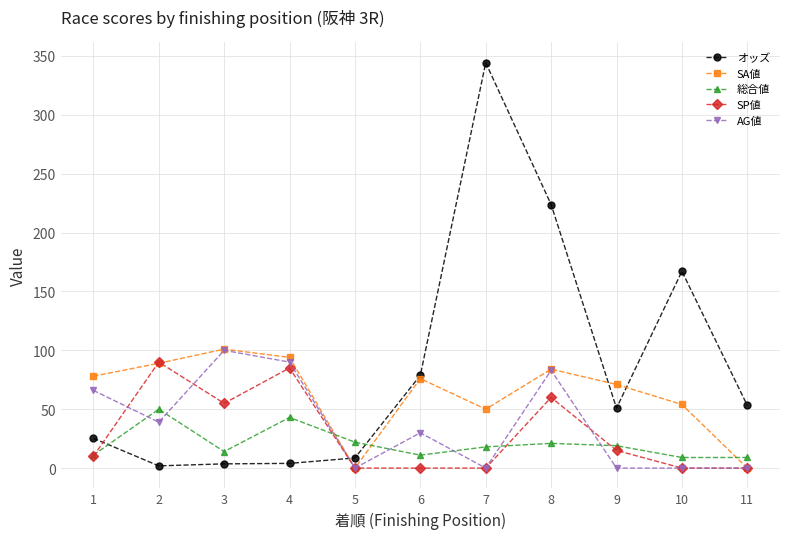

What is the approximate value of オッズ at 11?

53.2